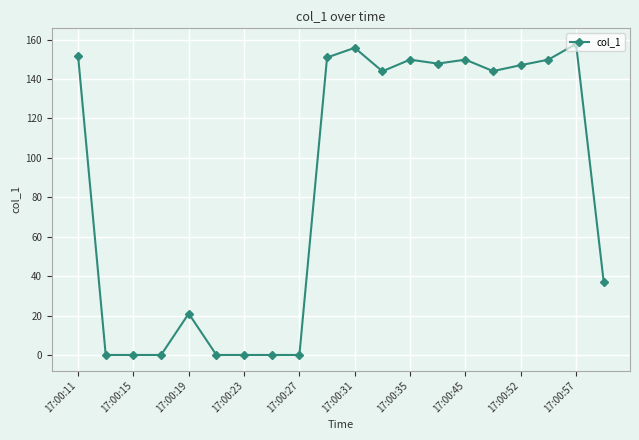

What is the maximum value shown in the chart?

157.8